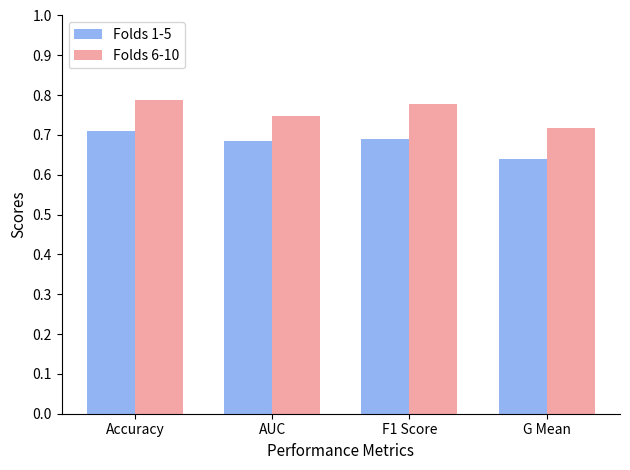

What is the sum of the Folds 6-10 values at G Mean and Accuracy?

1.5